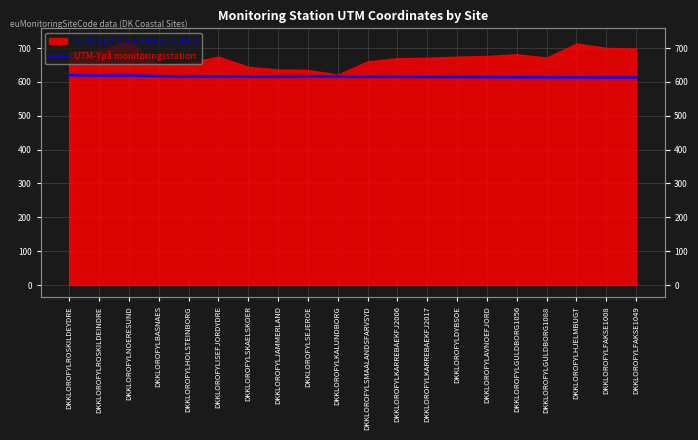

The chart shows a value of 616.5 at DKKLOROFYLKALUNDBORG. True or false?

True